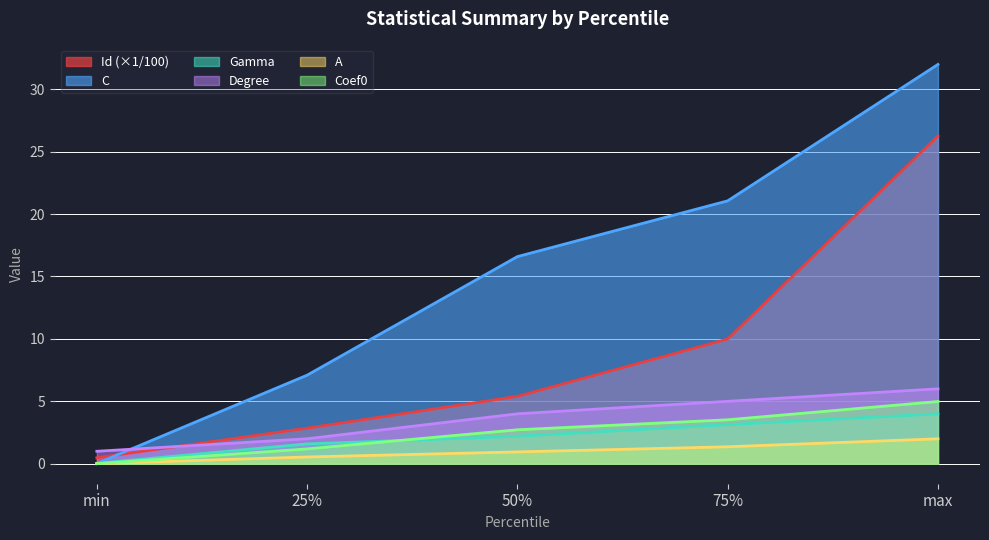

What is the sum of the Id values at 50% and min?

5.9